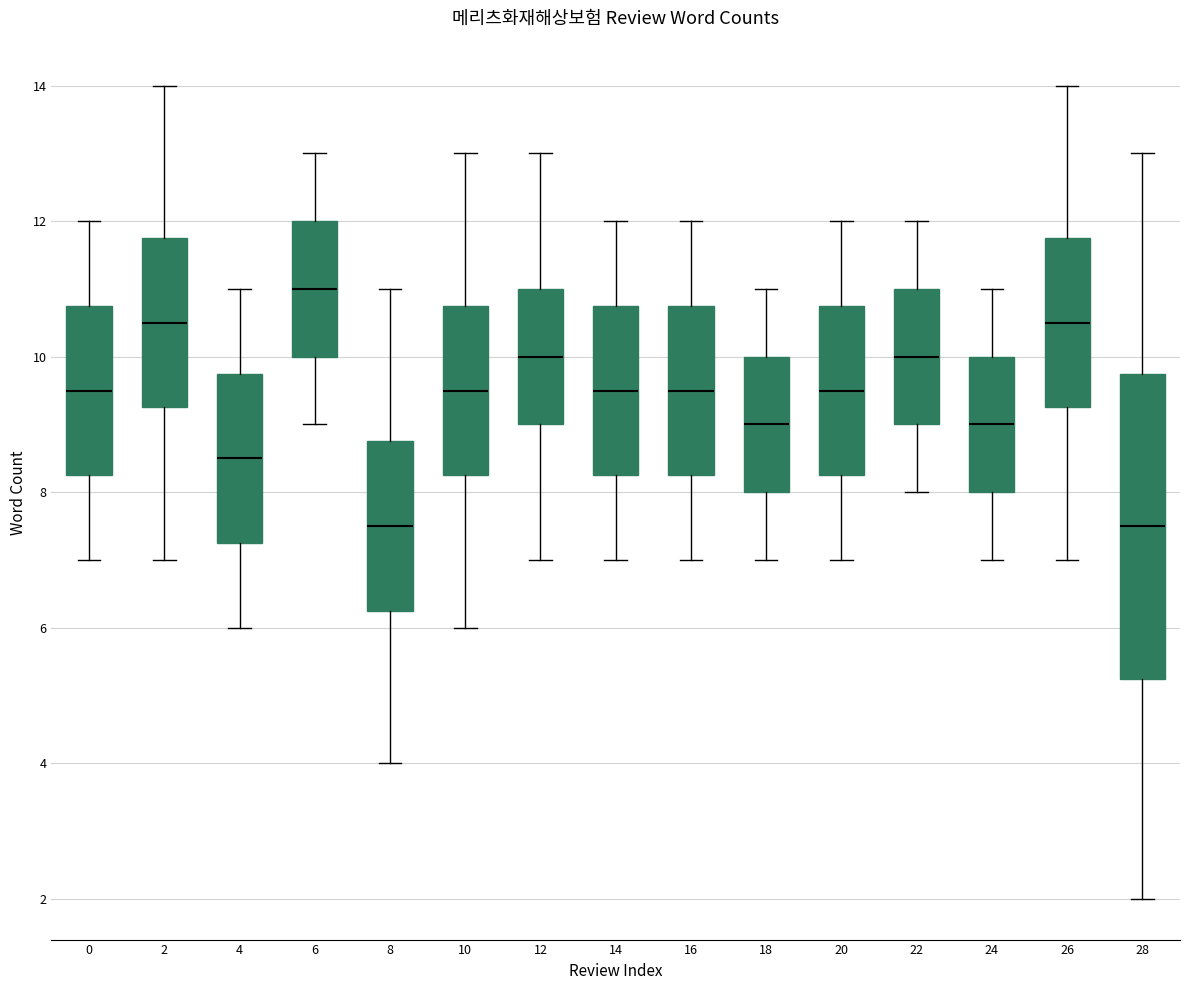

Comparing the boxes themselves (not the whiskers), which one is the tallest?

28